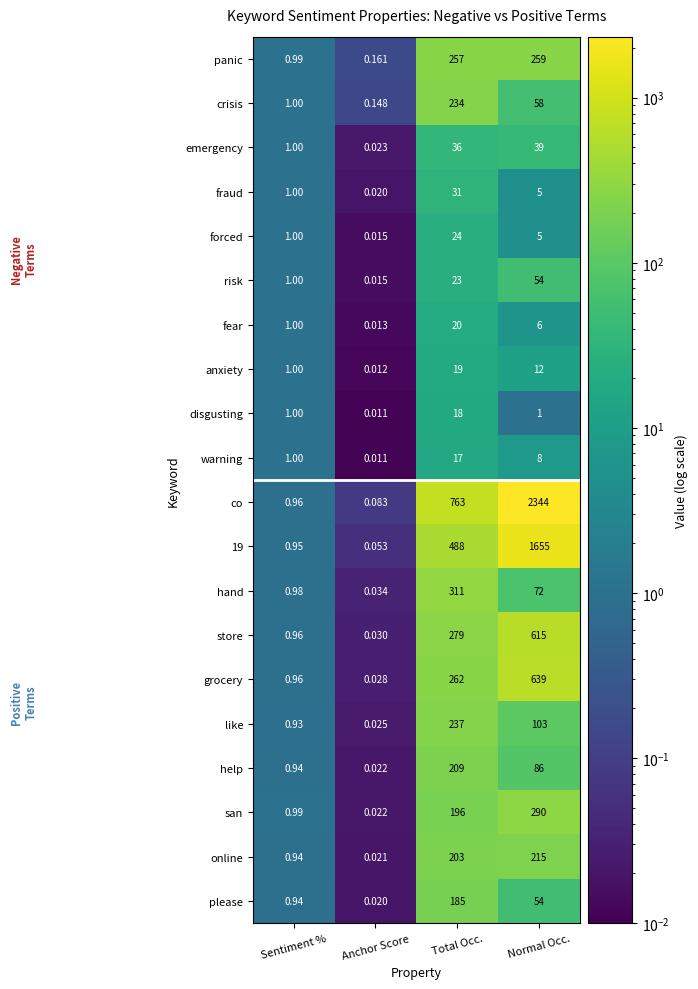

Which label corresponds to the smallest value in the chart?

Anchor Score